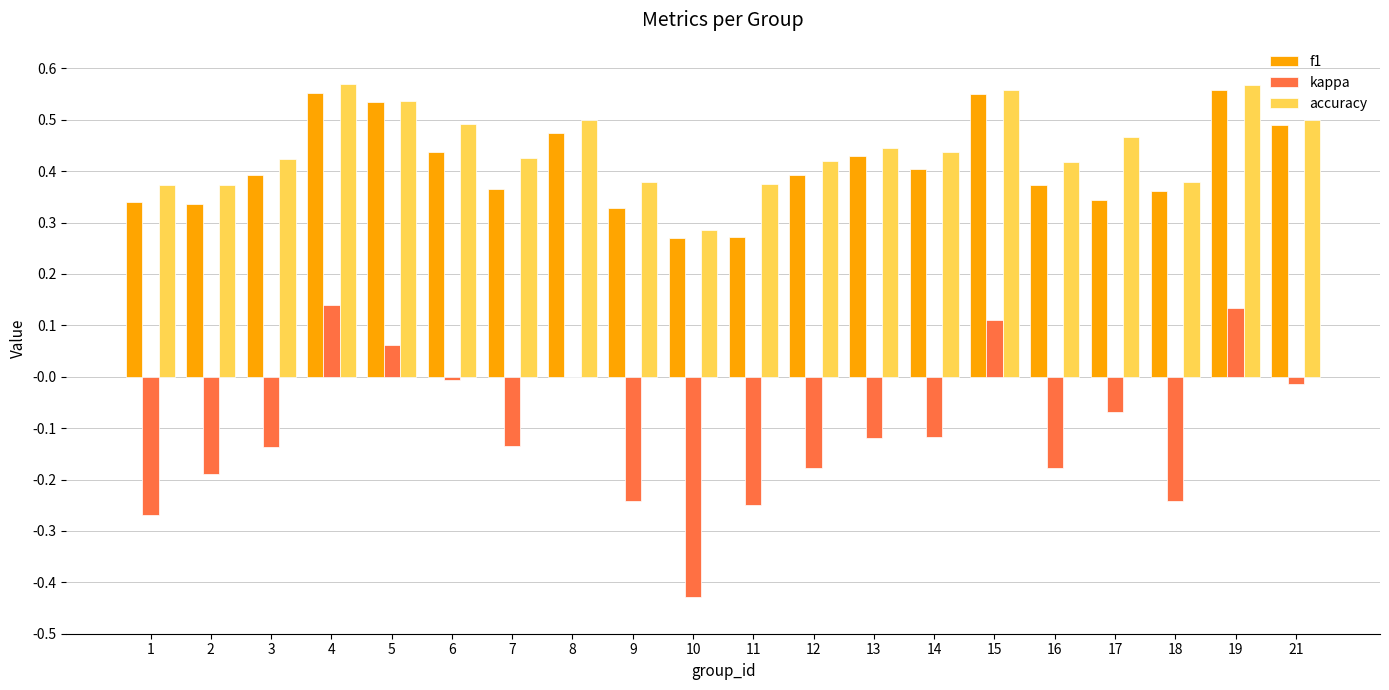

Count the number of data series in this chart.

3